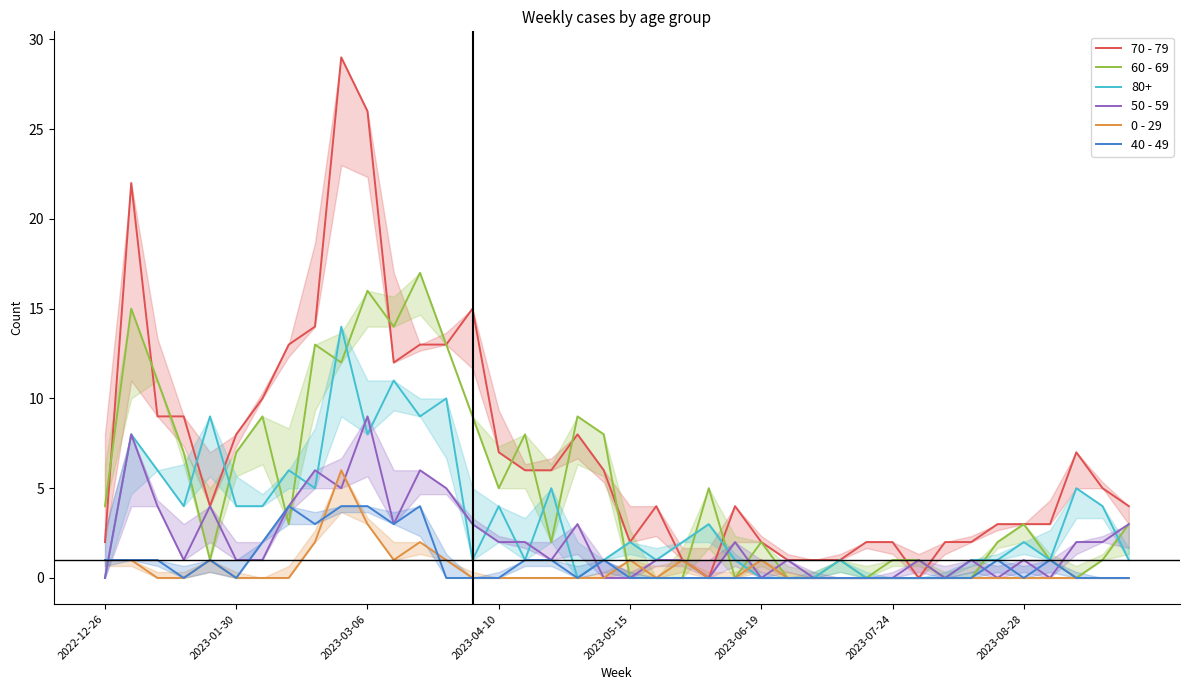

What is the highest value of the 0 - 29 series?

6